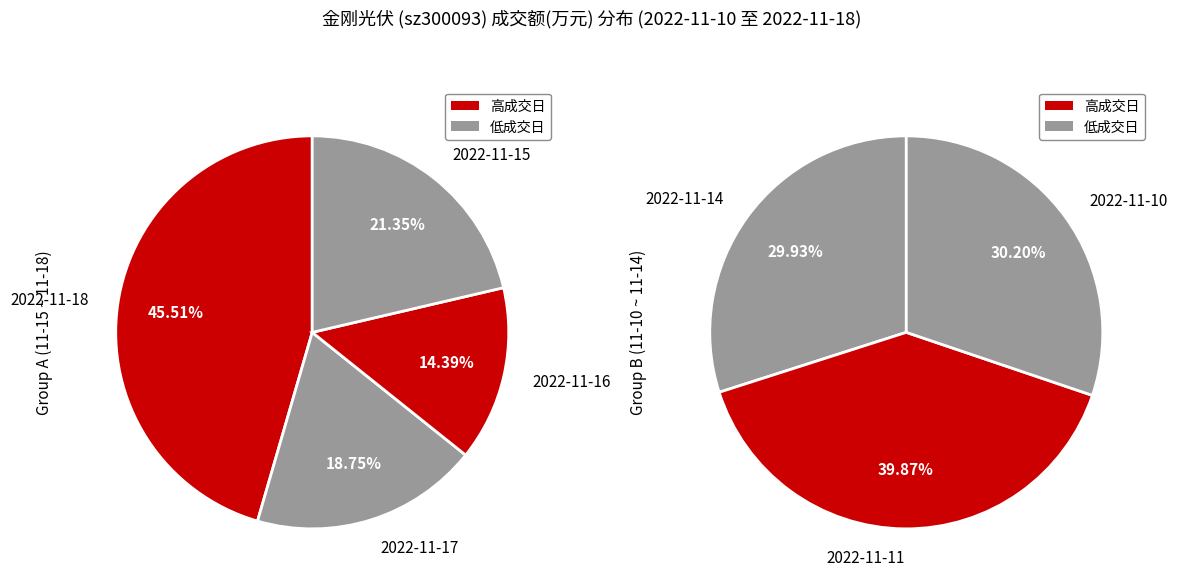

Which has a higher value, 2022-11-14 or 2022-11-11?

2022-11-11